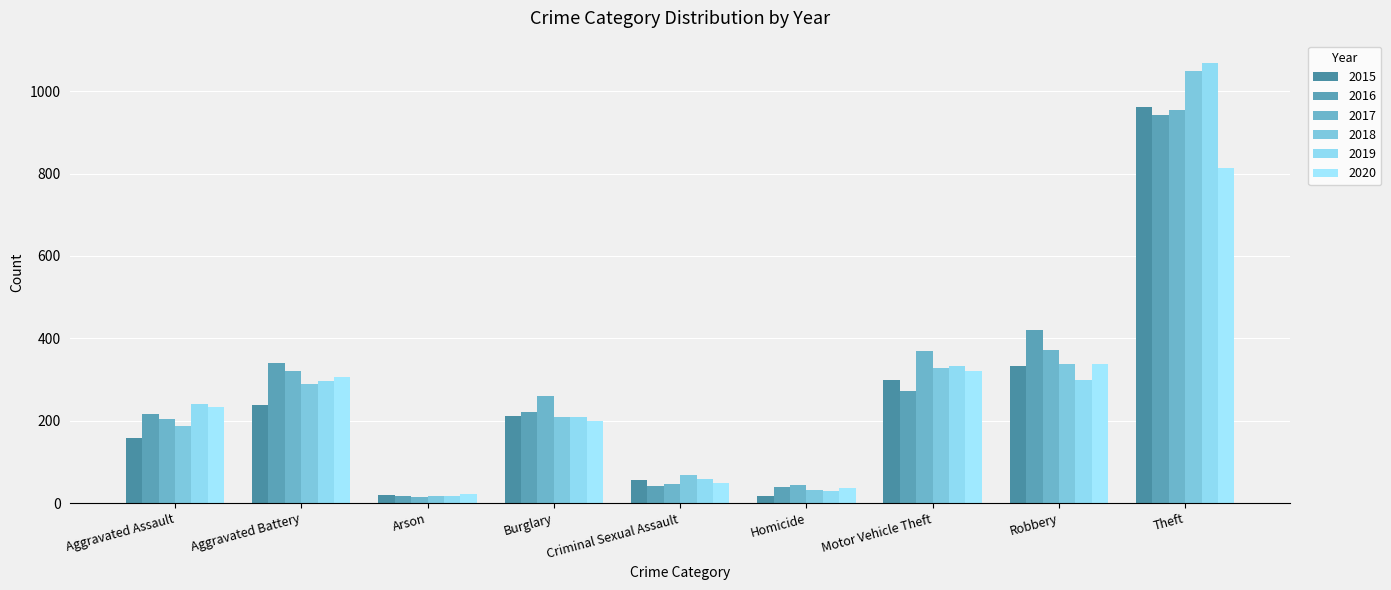

How many bars are there in total?

54